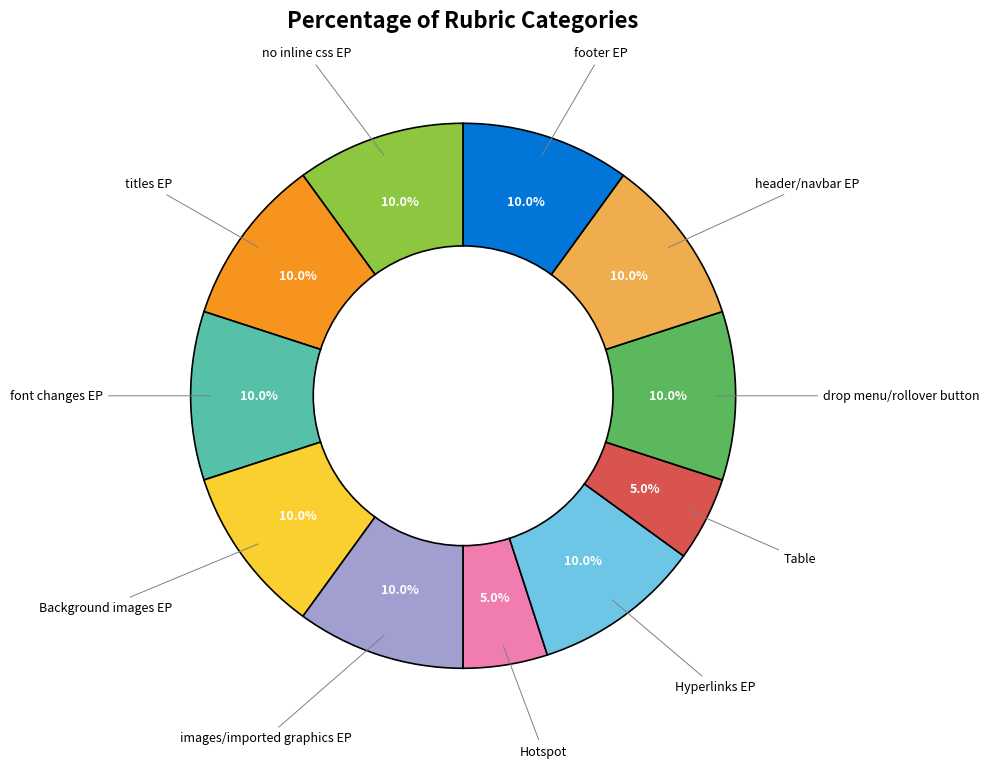

Does any single category account for the majority?

No